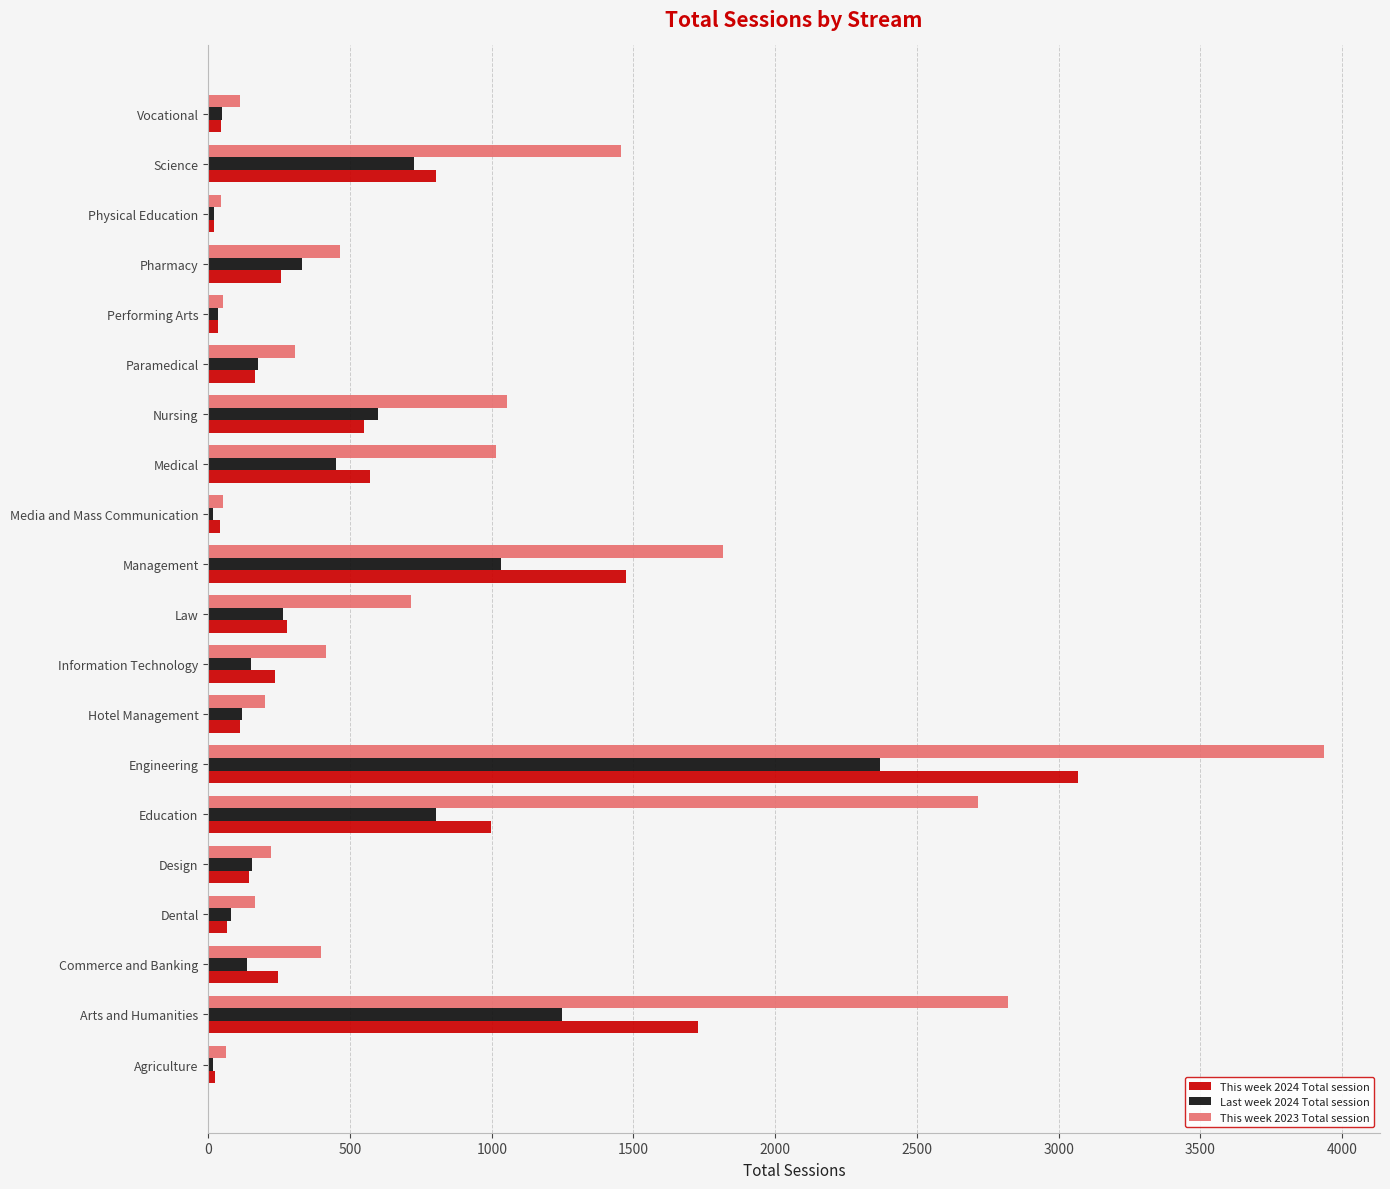

What is the minimum value for This week 2024 Total session?

20